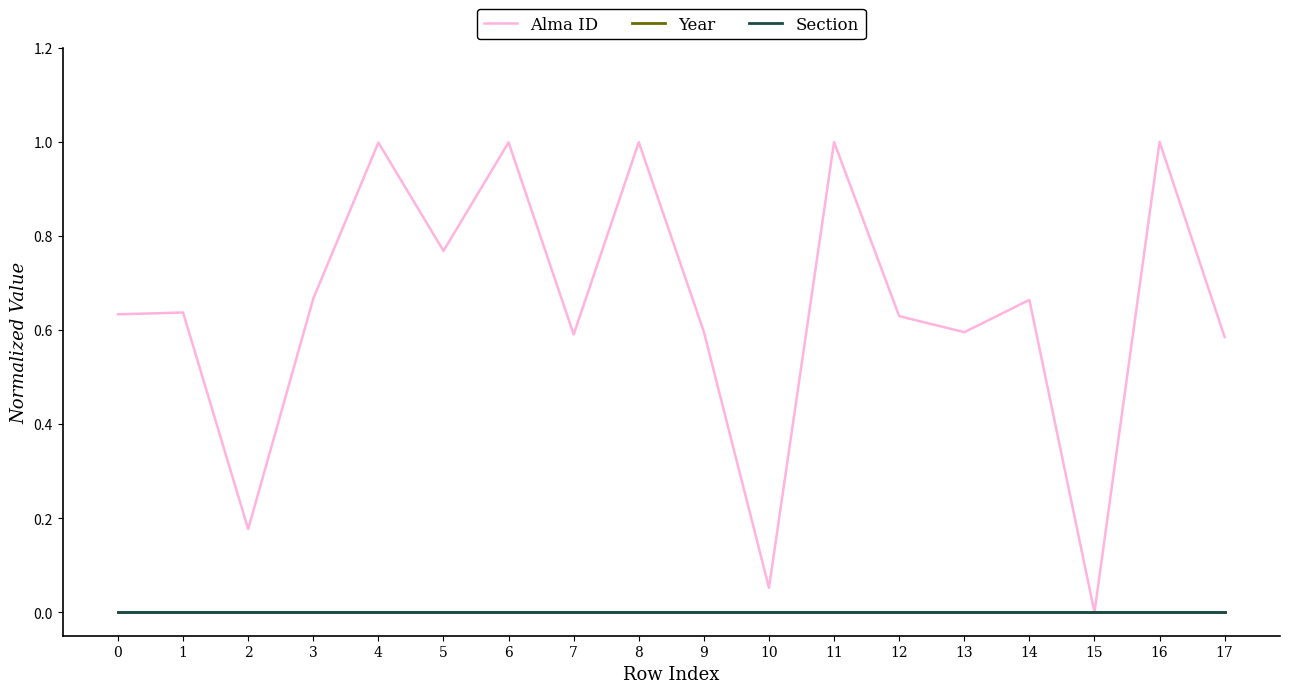

Reading left to right, list all the values displayed in this chart.

Alma ID: 0=0.6	1=0.6	2=0.2	3=0.7	4=1.0	5=0.8	6=1.0	7=0.6	8=1.0	9=0.6	10=0.1	11=1.0	12=0.6	13=0.6	14=0.7	15=0.0	16=1.0	17=0.6
Year: 0=0.0	1=0.0	2=0.0	3=0.0	4=0.0	5=0.0	6=0.0	7=0.0	8=0.0	9=0.0	10=0.0	11=0.0	12=0.0	13=0.0	14=0.0	15=0.0	16=0.0	17=0.0
Section: 0=0.0	1=0.0	2=0.0	3=0.0	4=0.0	5=0.0	6=0.0	7=0.0	8=0.0	9=0.0	10=0.0	11=0.0	12=0.0	13=0.0	14=0.0	15=0.0	16=0.0	17=0.0